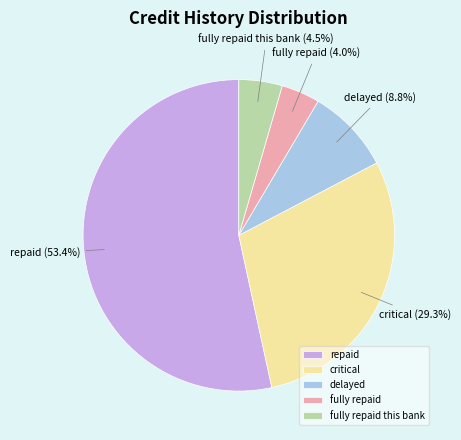

Combined, do fully repaid this bank and critical account for over 50%?

No